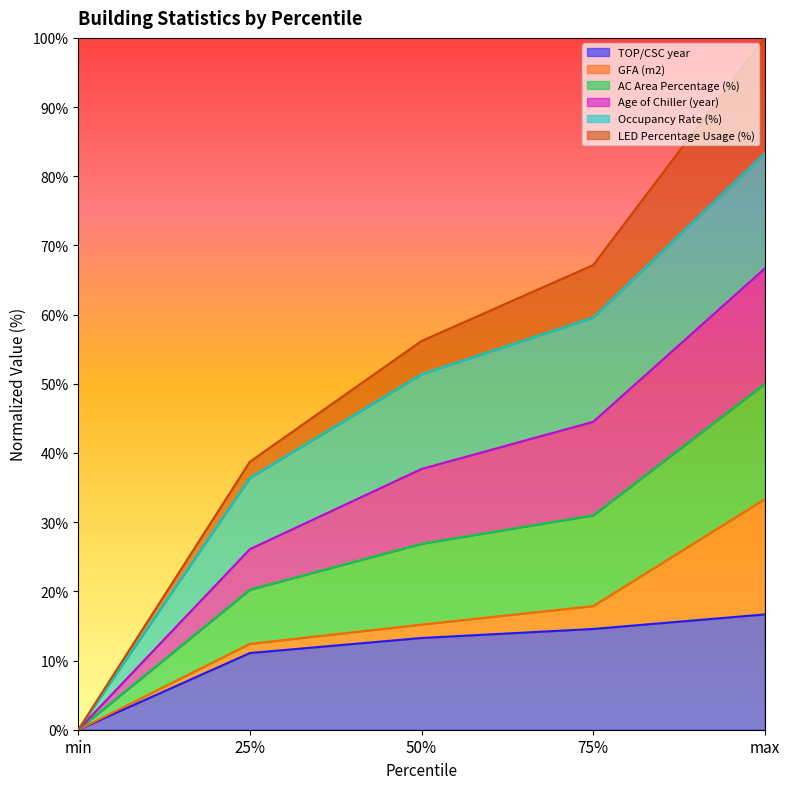

The value of TOP/CSC year at 75% is 14.6. True or false?

True